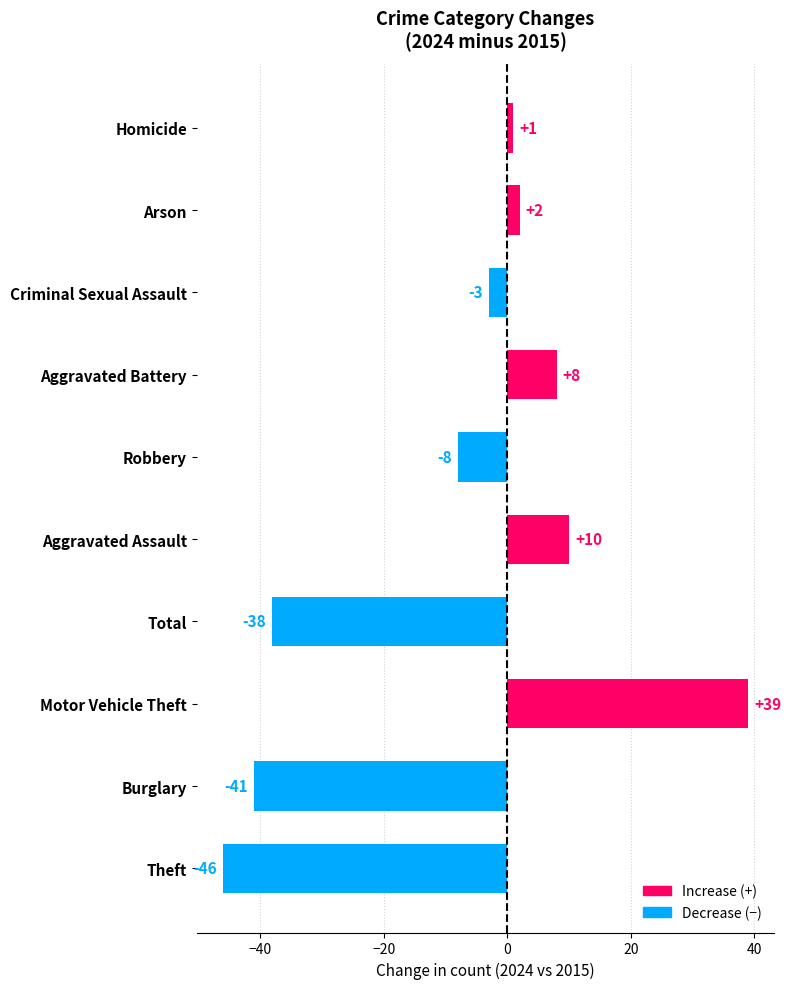

Which category has the lowest value across all series?

Theft